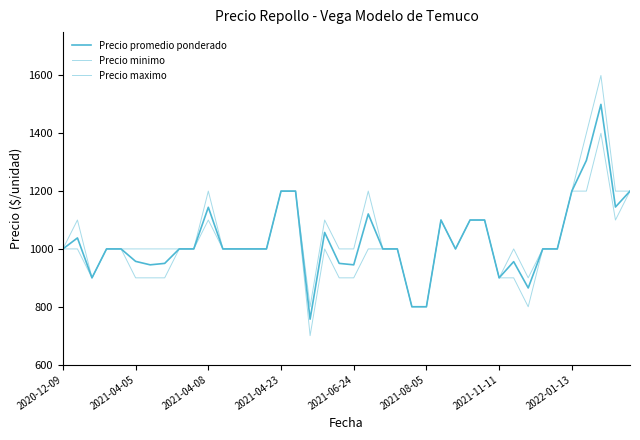

How many Precio minimo values are between 900 and 1100?

30